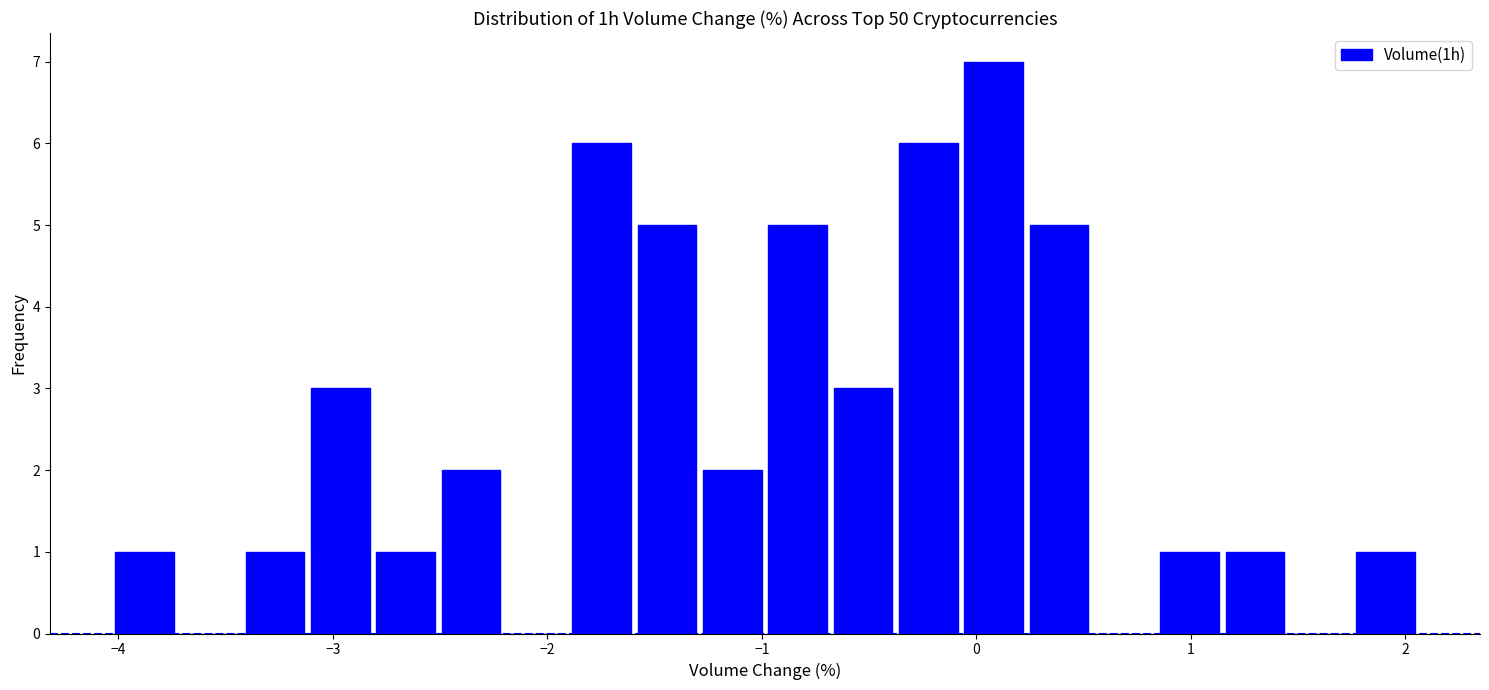

Read against the x-axis, roughly where is the centre of the tallest bar?

0.1